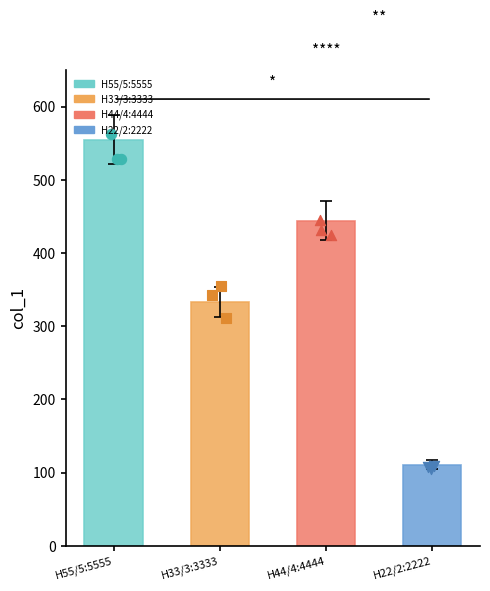

Approximately how many times larger is the value at H22/2:2222 compared to H44/4:4444?

0.2